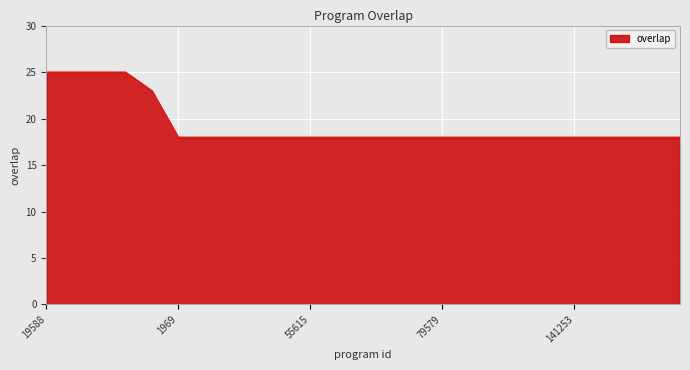

What is the maximum value shown in the chart?

25